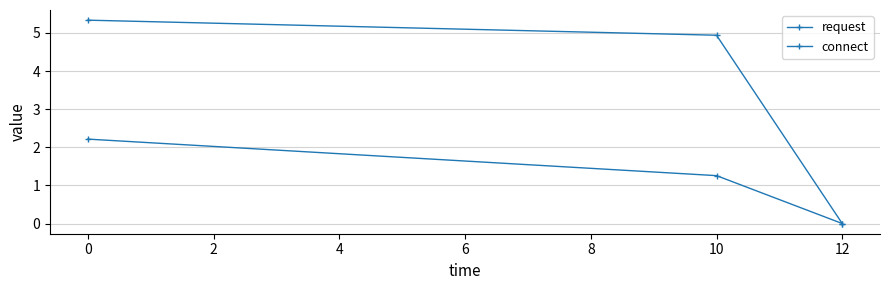

Reading left to right, extract all data points from this chart.

request: 5.3	4.9	0.0
connect: 2.2	1.3	0.0